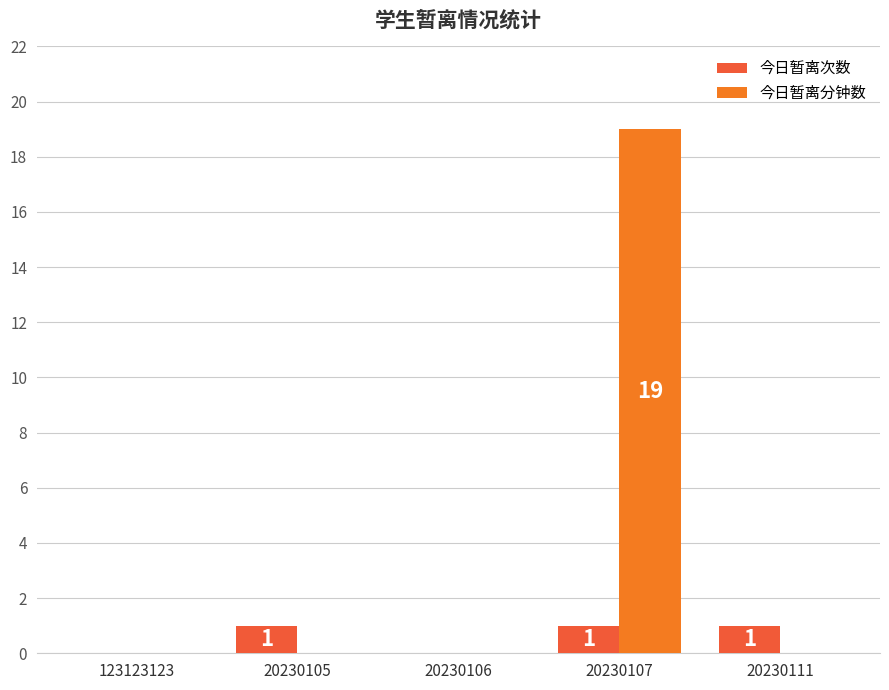

Which series has the largest range (max minus min)?

今日暂离分钟数